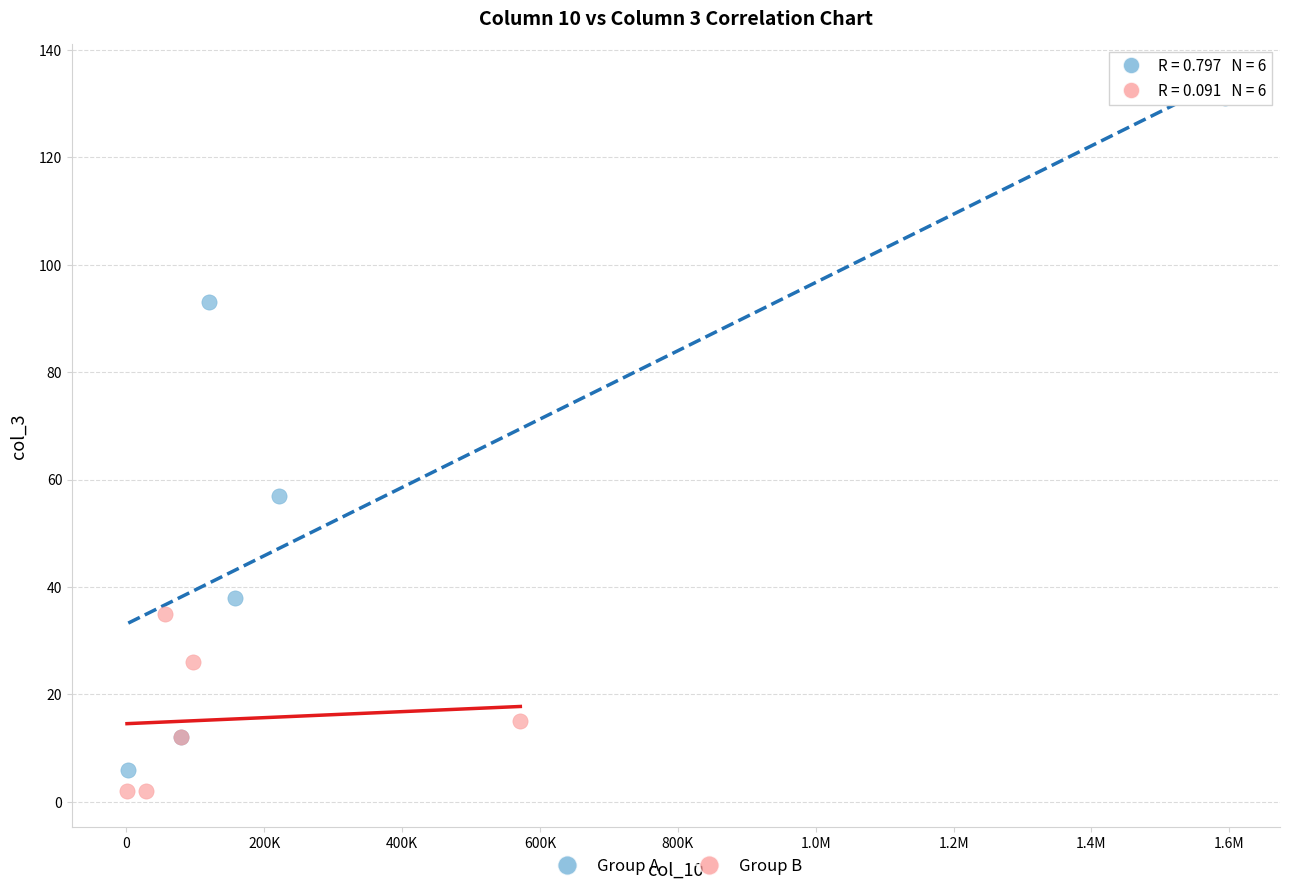

Which series has the largest Y range (max minus min)?

Group A